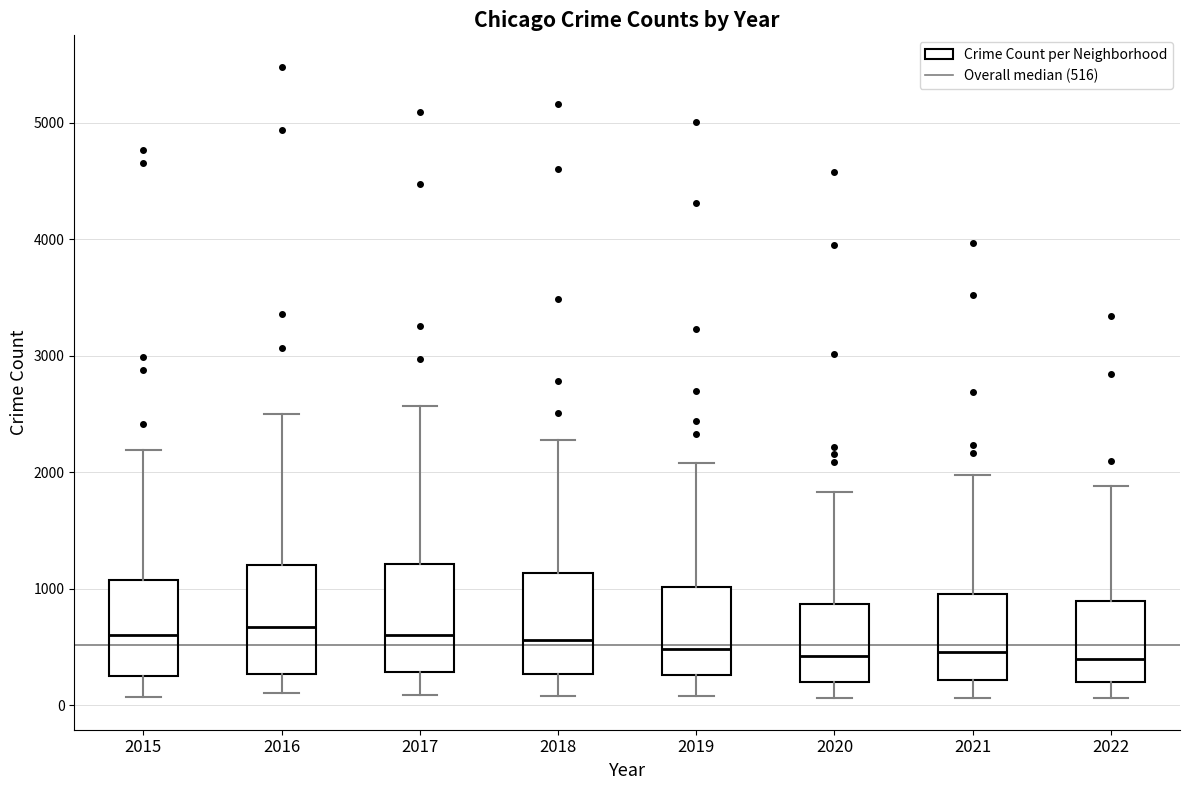

Where is the lower edge of the box at x = 2015 on the y-axis? The values are not printed on the chart, so give them approximately, as read against the axis.

300